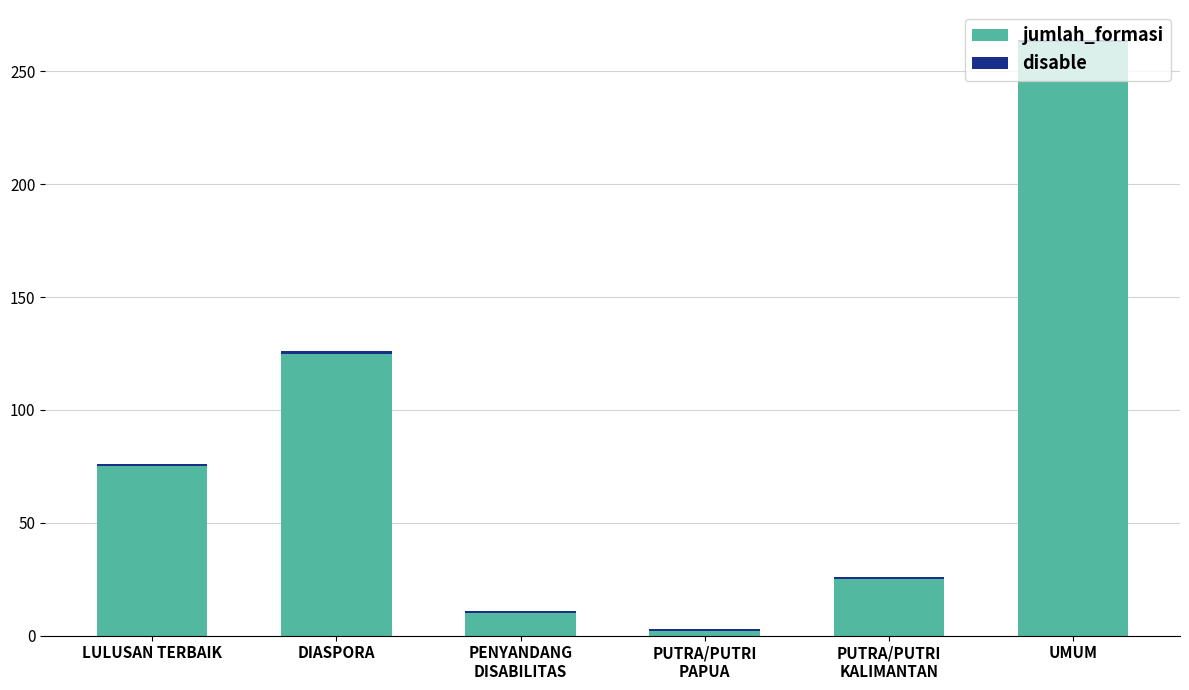

How many values in the jumlah_formasi series are below 75?

3